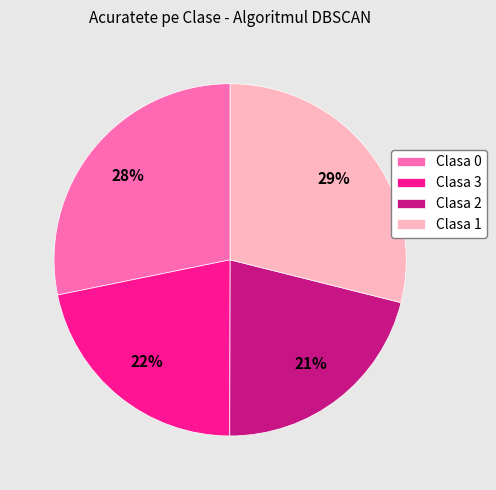

Is it true that Clasa 3 is 13% of the pie?

False